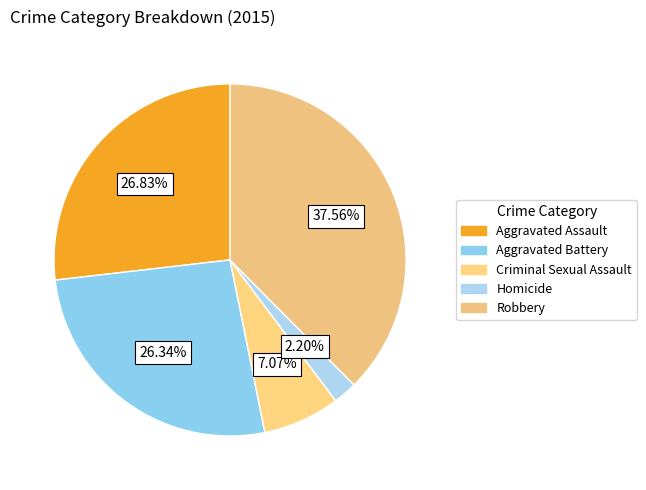

The Homicide slice represents 1% of the pie. True or false?

False